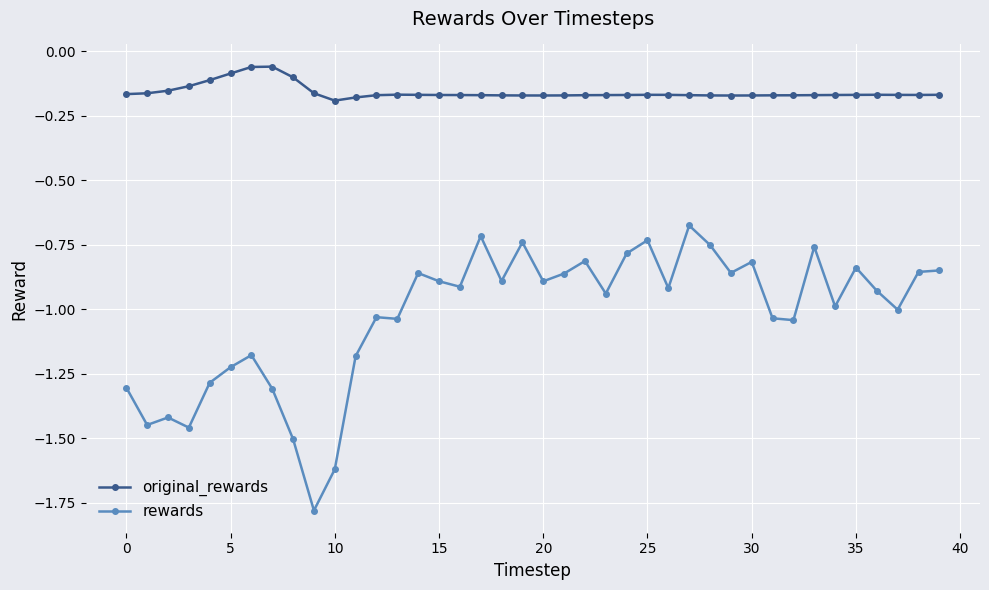

Which series has the largest range (max minus min)?

rewards